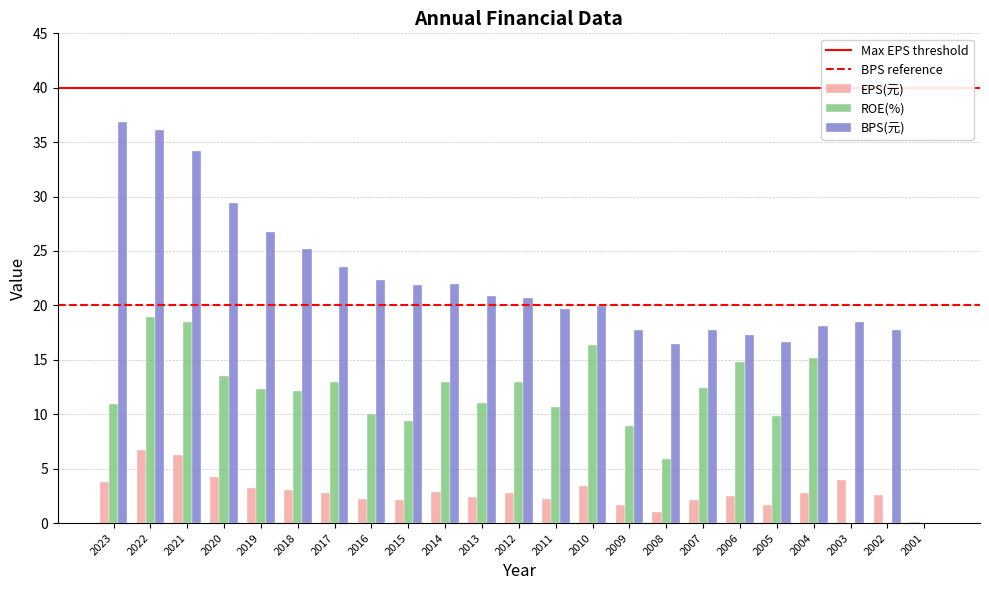

True or false: BPS(元) has a value of 20.0 at 2010.

True